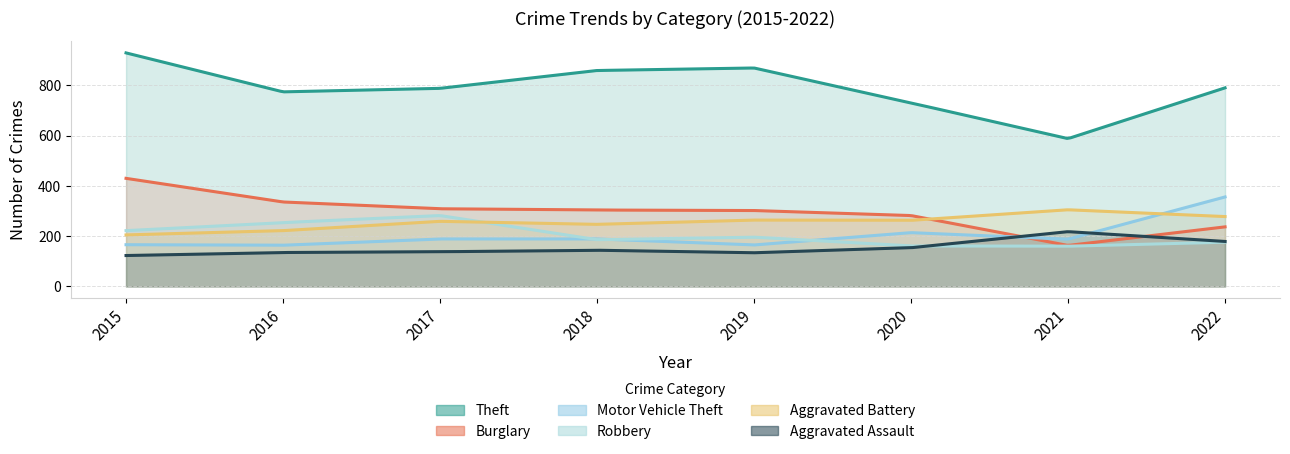

What is the difference between the Robbery values at 2020 and 2016?

93